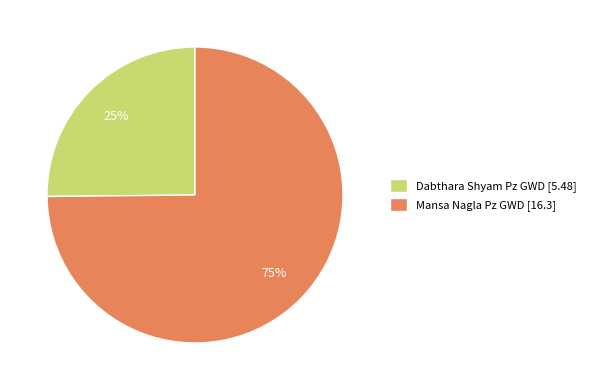

Do Mansa Nagla Pz GWD and Dabthara Shyam Pz GWD together represent more than half of the pie?

Yes